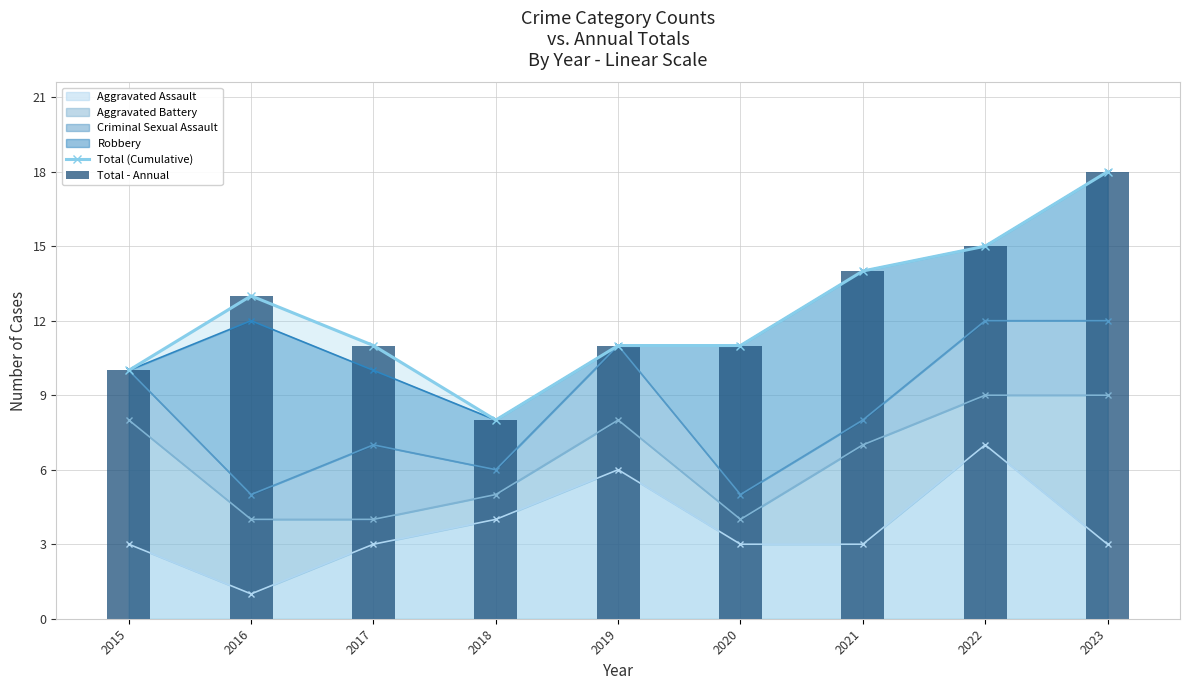

What is the sum of all Total - Annual values?

111